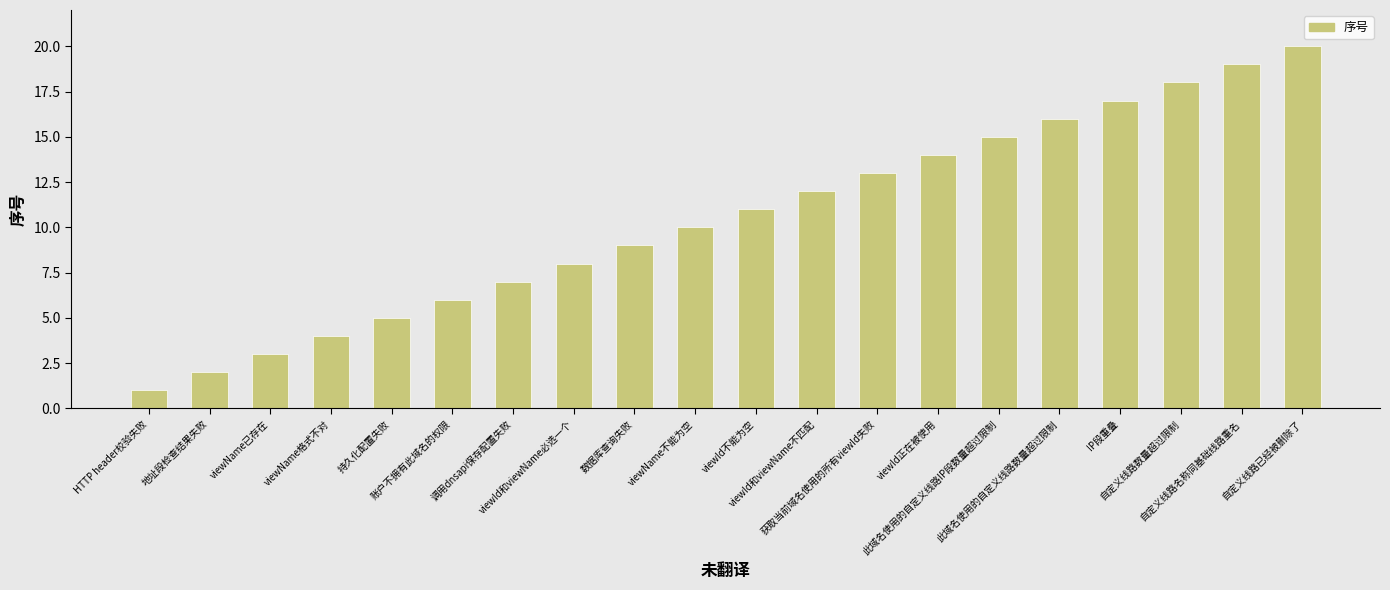

True or false: the data shows 16 at 此域名使用的自定义线路数量超过限制.

True